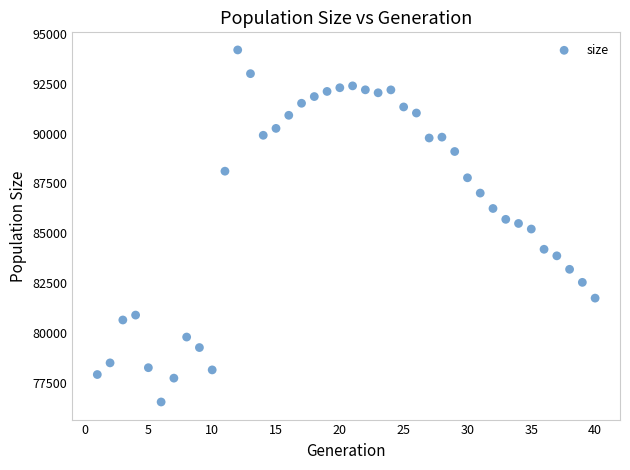

What is the range of Y values (max minus min)?

17646